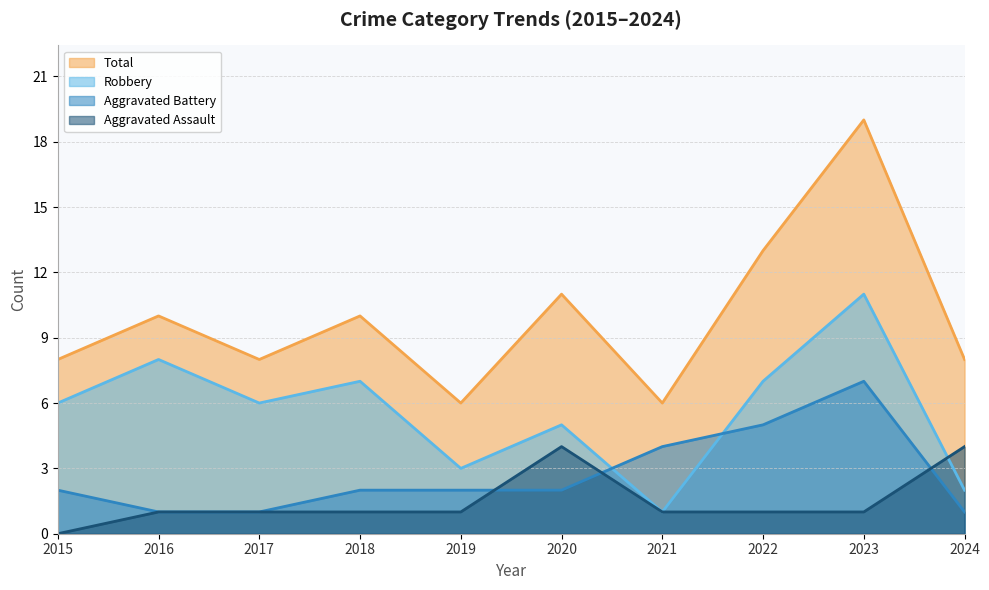

What is the maximum value shown in the chart?

19